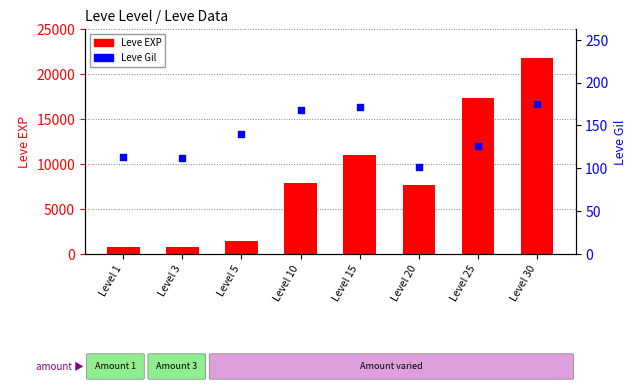

Is the value of Leve EXP at Level 10 greater than the value of Leve Gil at Level 20?

Yes